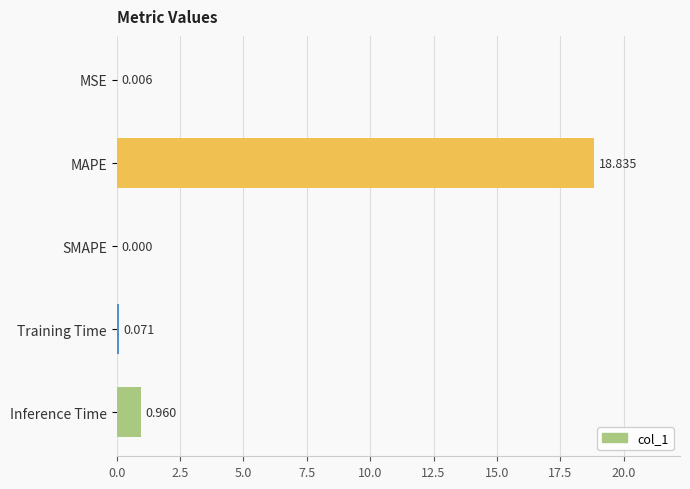

Where is the data nearest to the value 9?

Inference Time